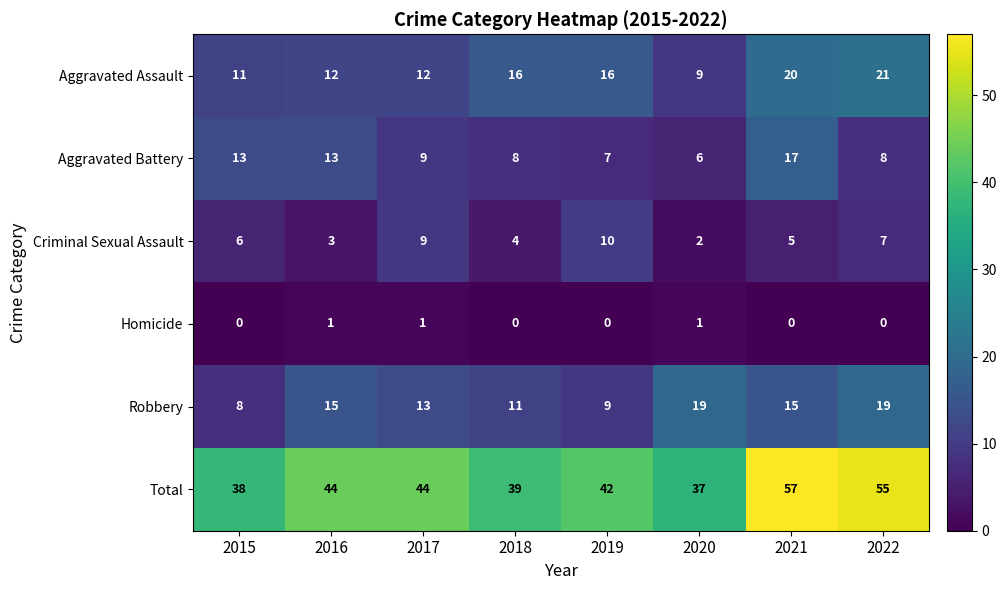

What is the maximum value shown in the chart?

57